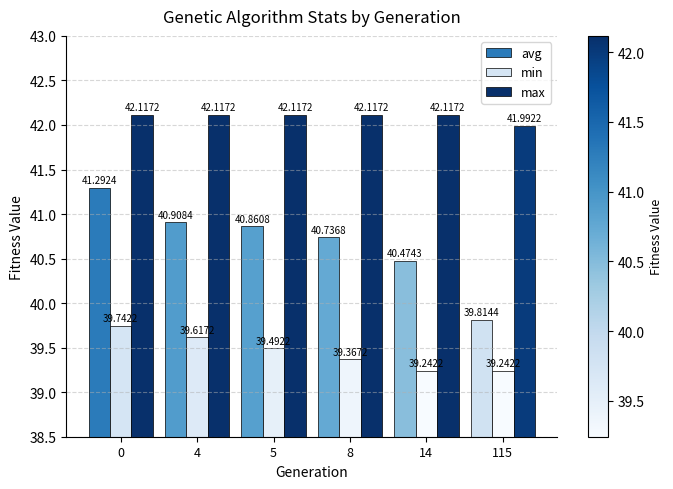

What is the difference between the maximum and minimum values in the min series?

0.5